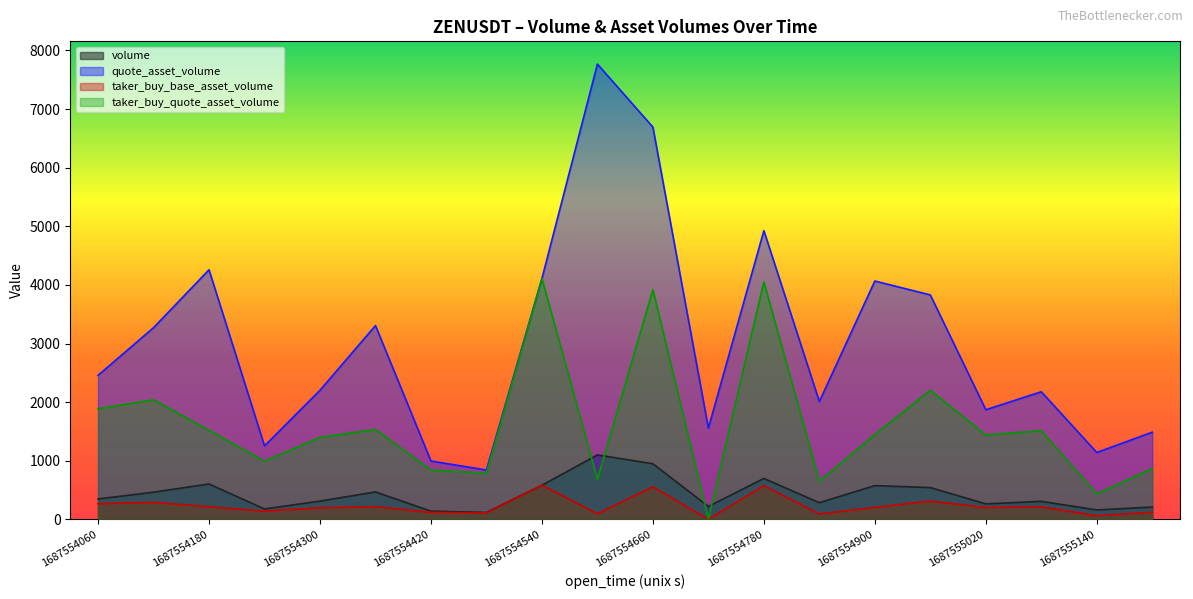

What is the value of the volume point at the 1st from the left?

349.3